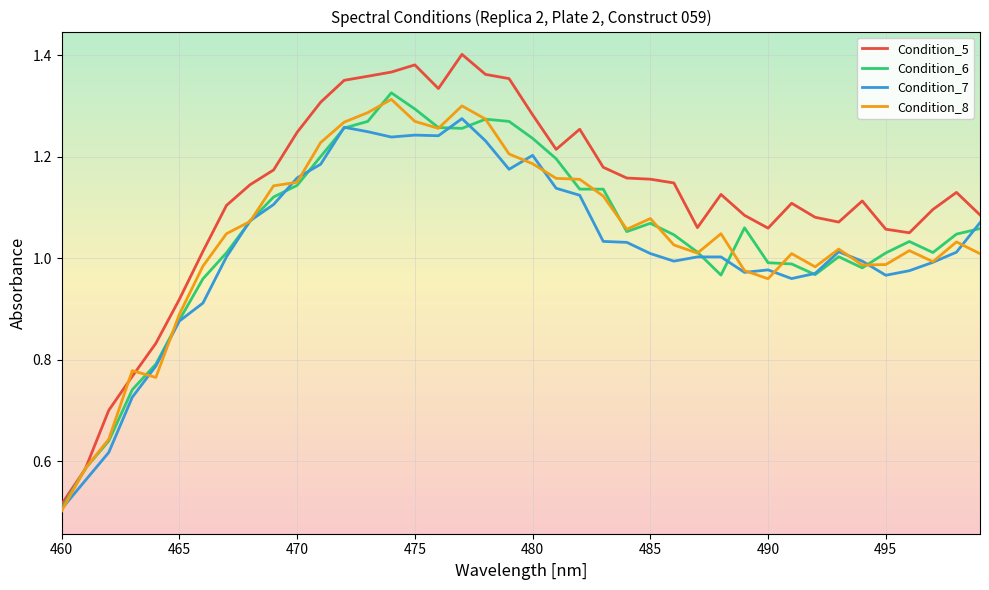

Which series has the largest total across all categories?

Condition_5